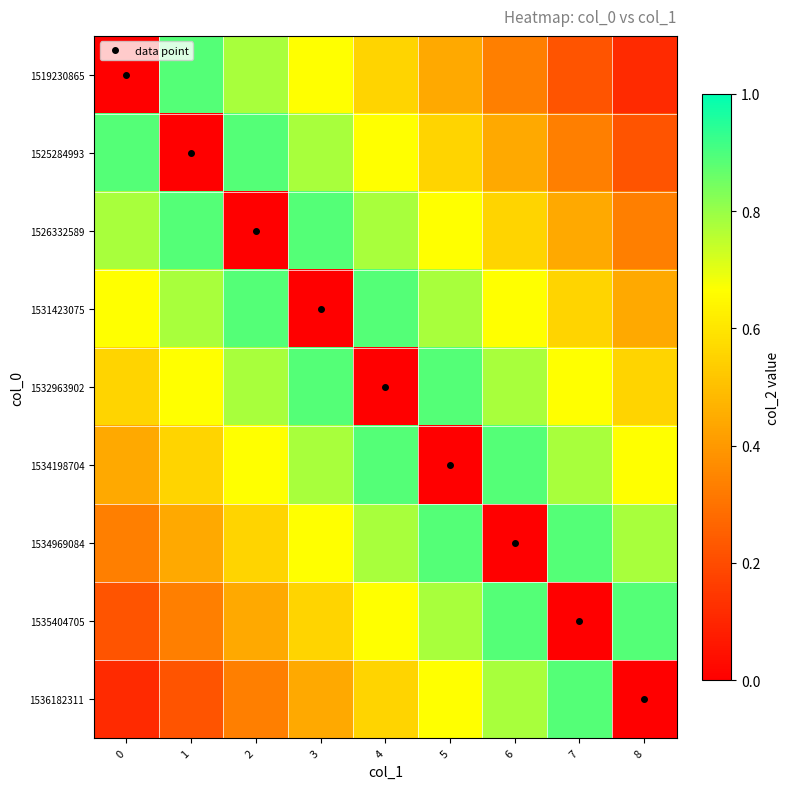

At which category is the sum across all series the highest?

4